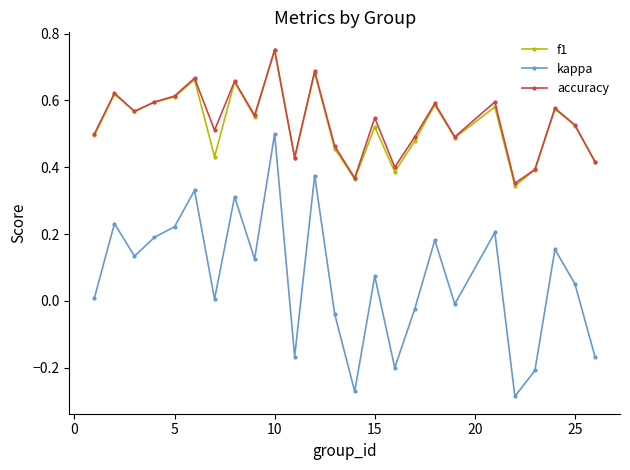

True or false: accuracy and kappa cross at least once.

False